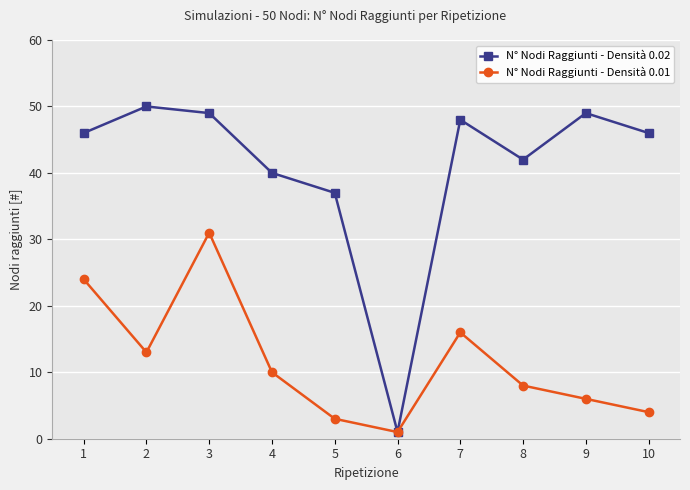

At 4, list the series in order from smallest to largest.

N° Nodi Raggiunti - Densità 0.01, N° Nodi Raggiunti - Densità 0.02